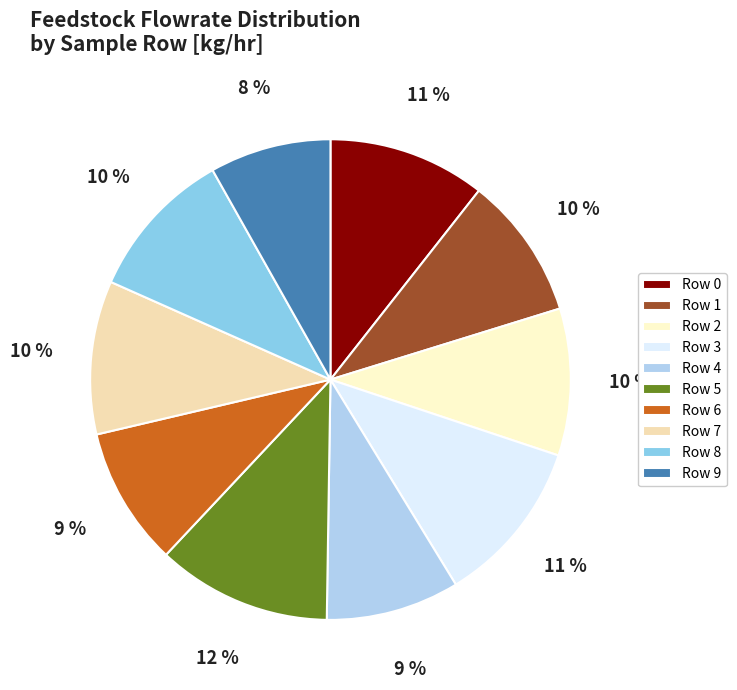

To the nearest percent, what is the combined percentage of Row 9 and Row 6?

17%